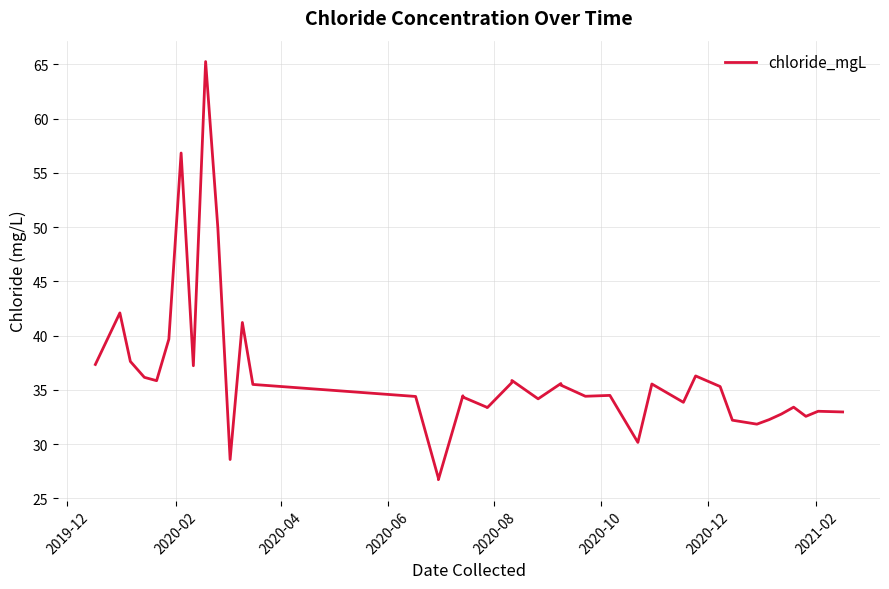

How many categories are shown in the chart?

40